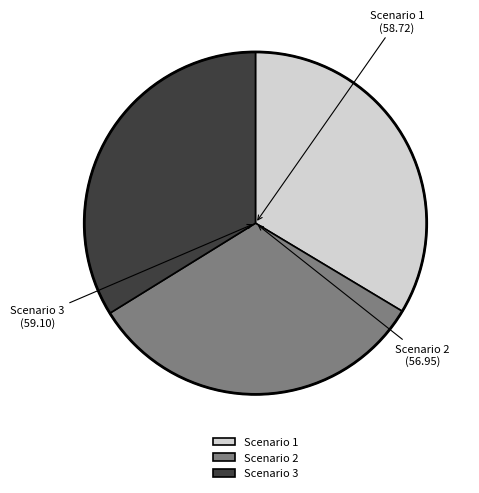

Is the sum of Scenario 3 and Scenario 1 greater than half?

Yes